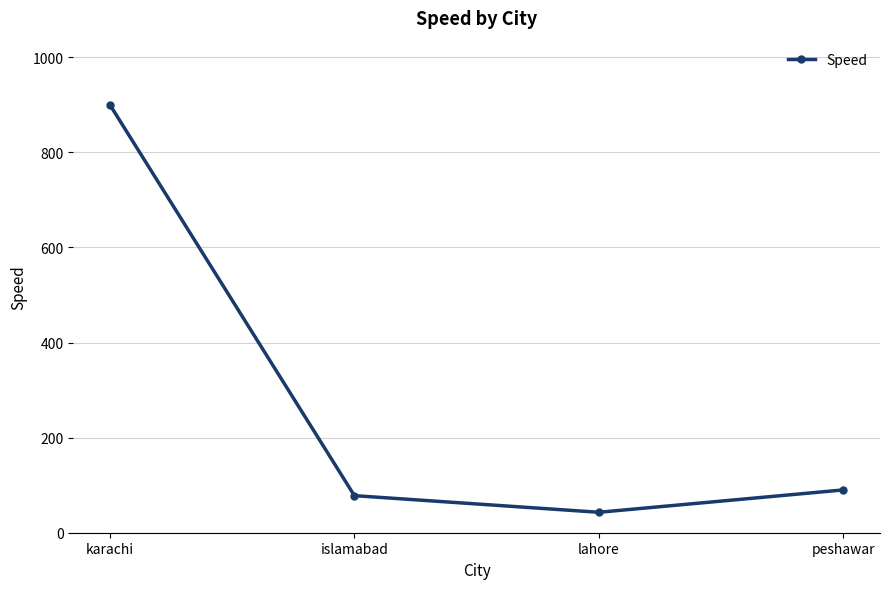

Which has a higher value, lahore or islamabad?

islamabad